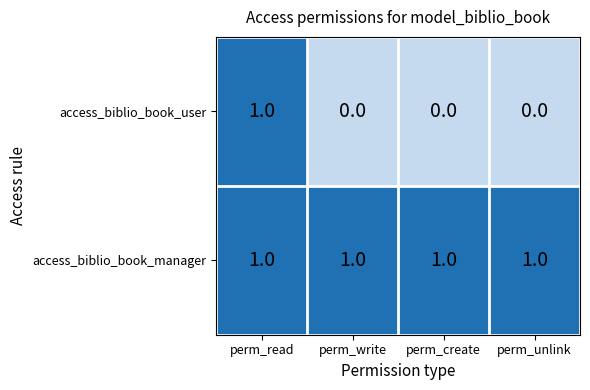

Is it true that access_biblio_book_manager equals 1 at perm_write?

True